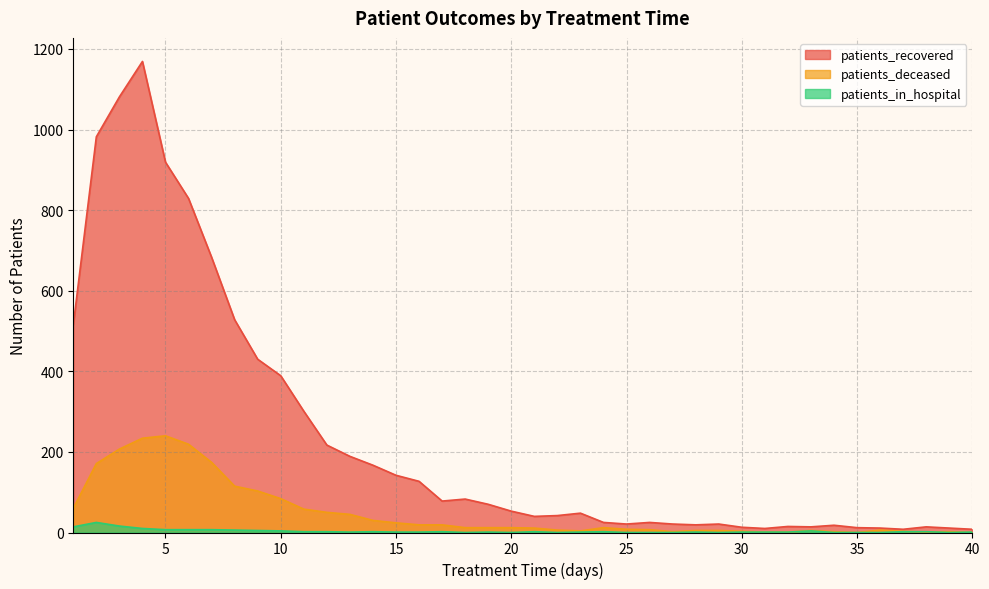

True or false: patients_deceased and patients_in_hospital intersect in this chart.

True